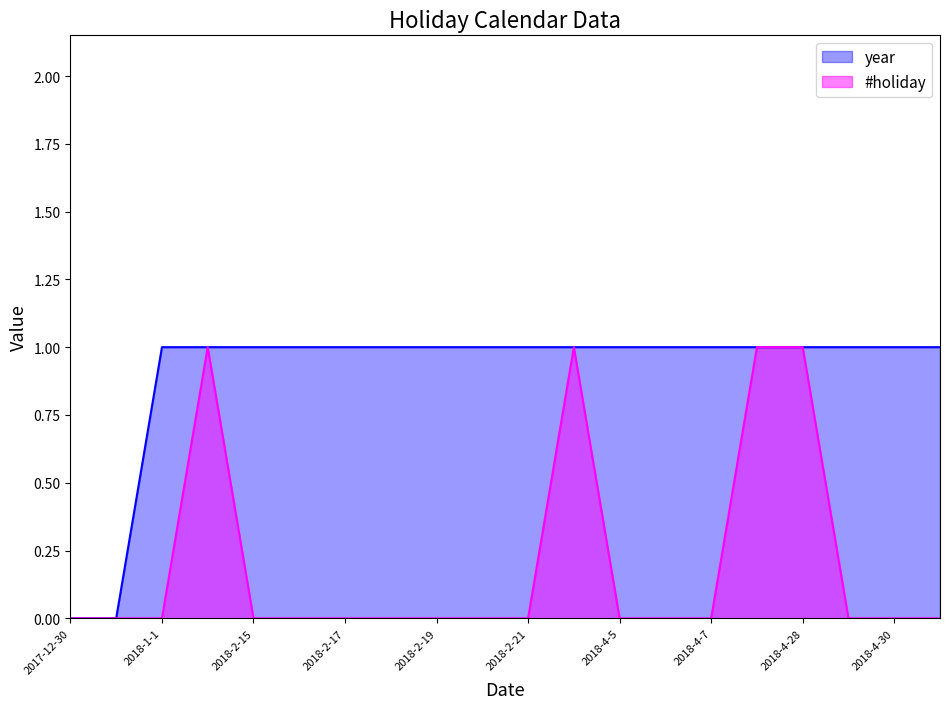

How many data points in #holiday are above 0?

4